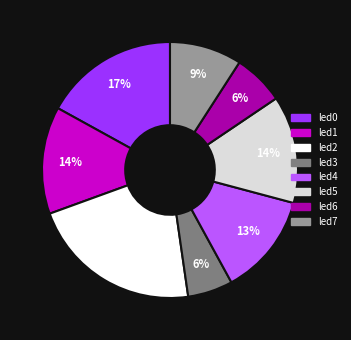

Is there any slice that represents more than half of the pie?

No